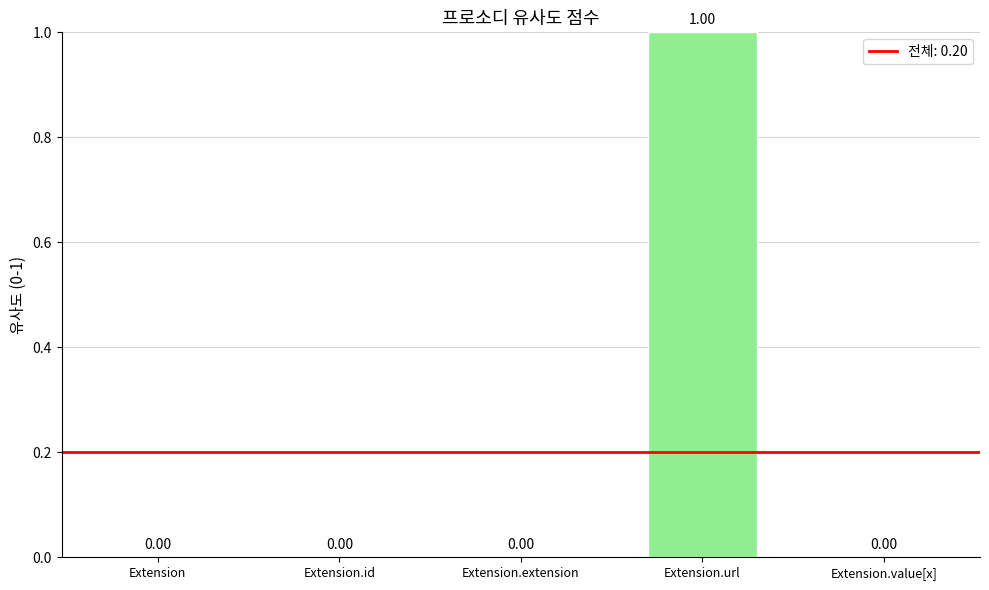

Which category has the highest value across all series?

Extension.url